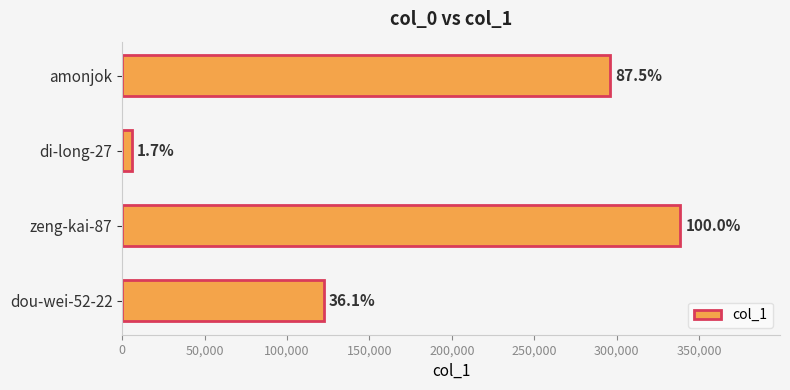

Does the chart contain any negative values?

No